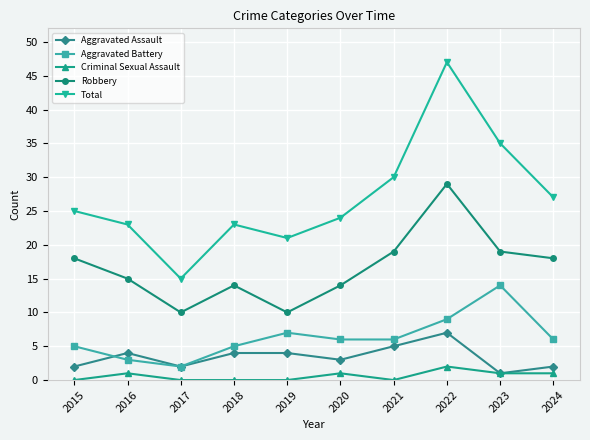

How many lines are shown in the chart?

5